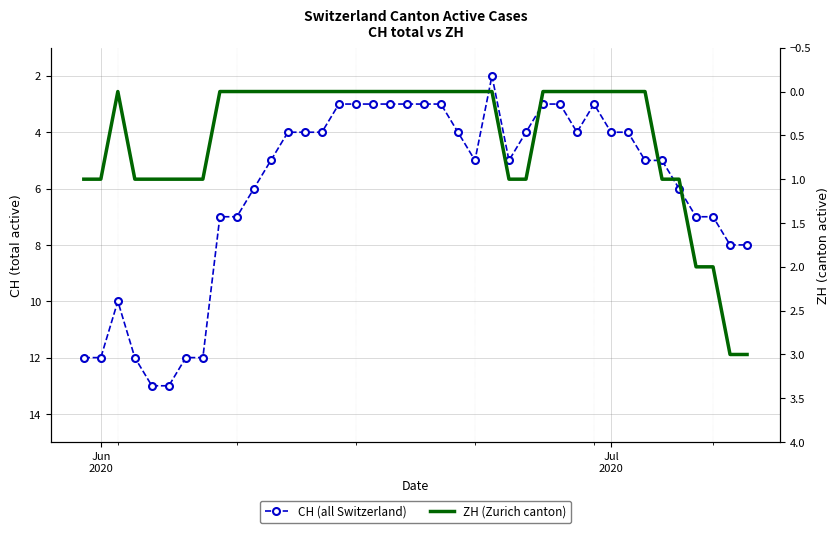

Is the value of CH at 35 greater than the value of ZH at 16?

Yes